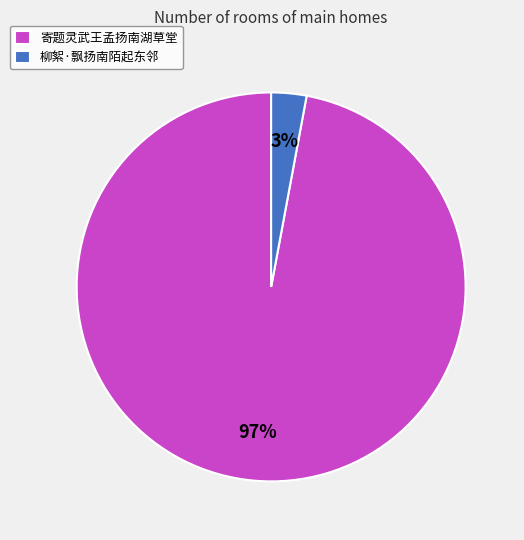

Combined, do 寄题灵武王孟扬南湖草堂 and 柳絮·飘扬南陌起东邻 account for over 50%?

Yes